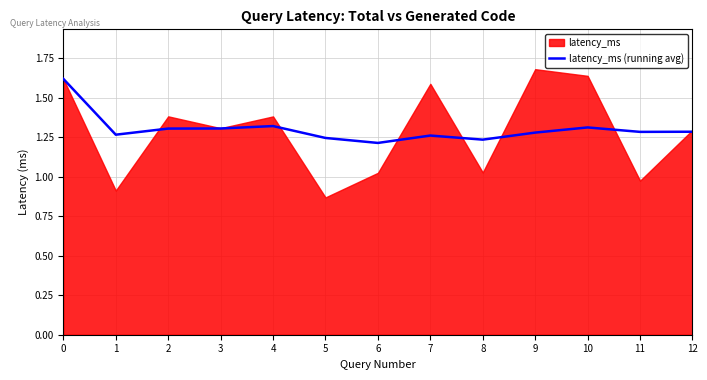

The latency_ms (running avg) series shows 0.9 at 9. True or false?

False